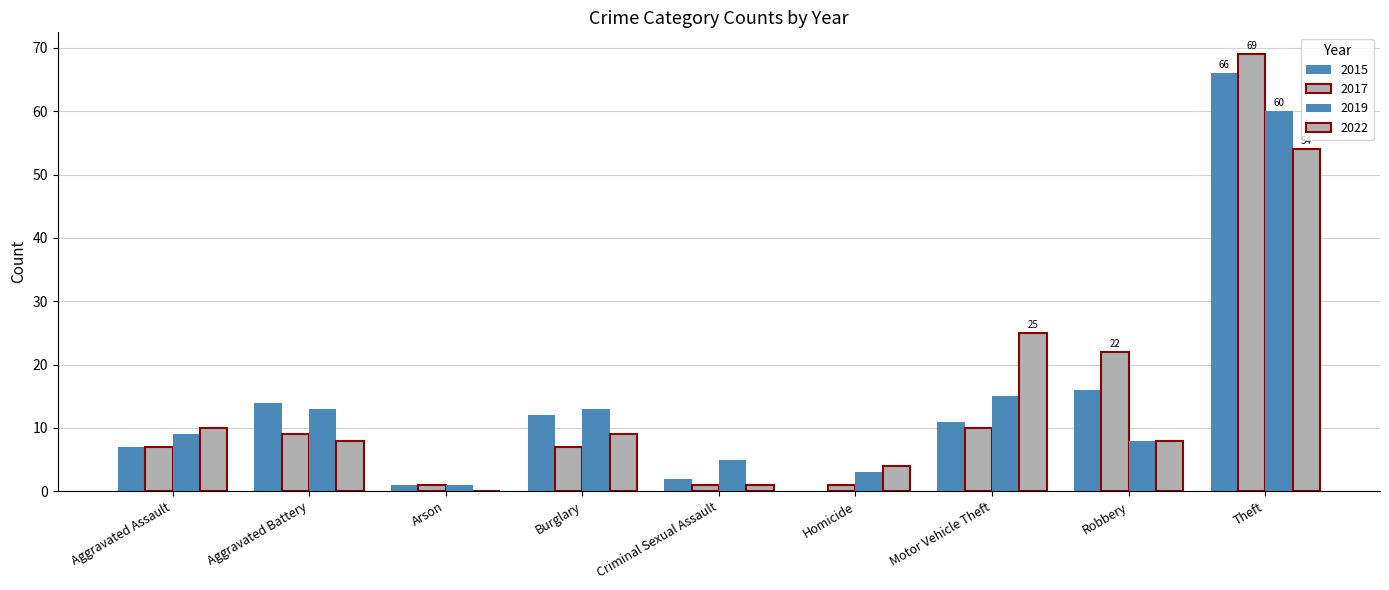

How many distinct data groups are displayed?

4